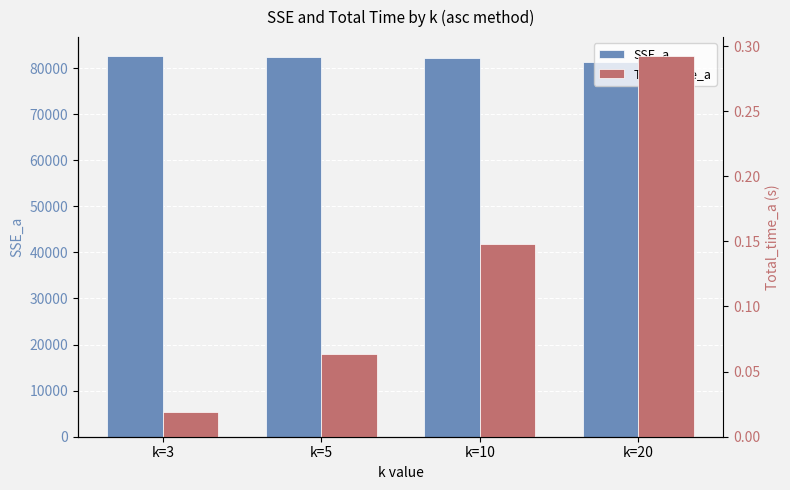

Which has a higher value, k=20 or k=10?

k=10